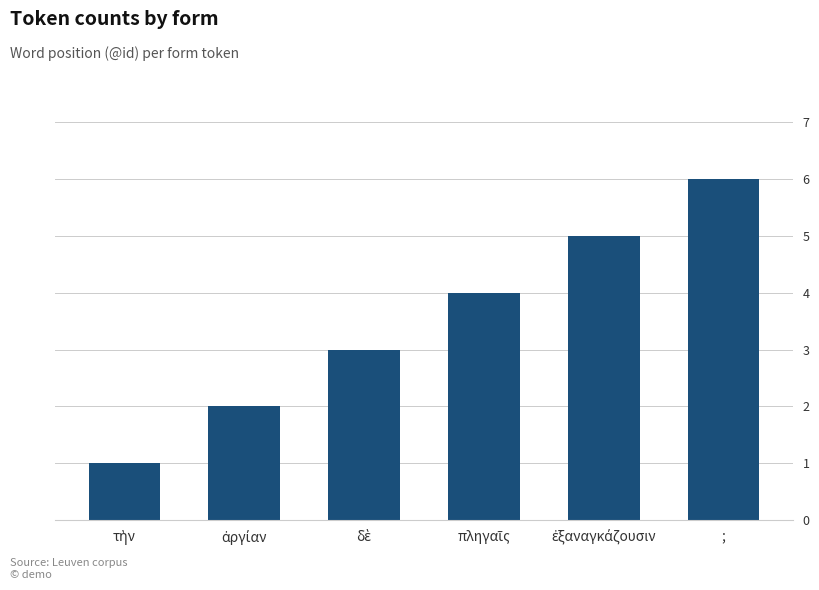

What is the smallest value displayed?

1